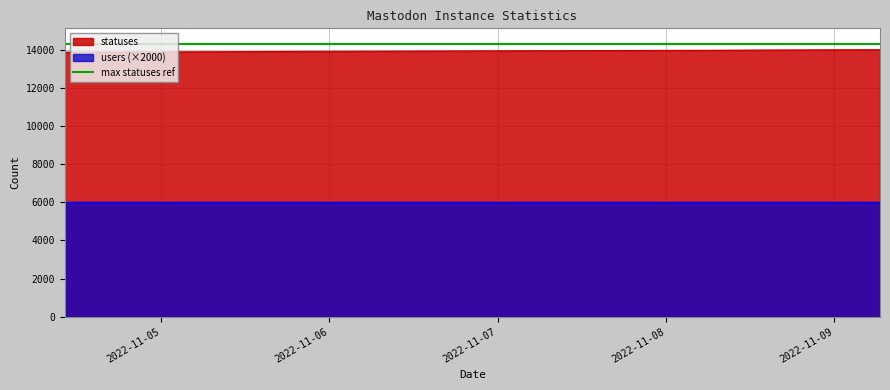

List the labels in order of value, largest first.

2022-11-09 06:35, 2022-11-09 04:03, 2022-11-09 02:11, 2022-11-08 21:20, 2022-11-08 18:32, 2022-11-08 15:24, 2022-11-08 12:51, 2022-11-08 09:23, 2022-11-08 06:30, 2022-11-08 04:00, 2022-11-08 02:00, 2022-11-07 21:22, 2022-11-07 18:27, 2022-11-07 15:24, 2022-11-07 12:50, 2022-11-07 09:22, 2022-11-07 06:28, 2022-11-07 04:00, 2022-11-07 02:00, 2022-11-06 21:19, 2022-11-06 18:26, 2022-11-06 15:24, 2022-11-06 12:40, 2022-11-06 09:22, 2022-11-06 06:27, 2022-11-06 03:50, 2022-11-06 02:06, 2022-11-05 21:18, 2022-11-05 18:26, 2022-11-05 15:21, 2022-11-05 12:38, 2022-11-05 09:21, 2022-11-05 06:27, 2022-11-05 03:49, 2022-11-05 02:03, 2022-11-04 21:19, 2022-11-04 18:28, 2022-11-04 15:25, 2022-11-04 13:09, 2022-11-04 10:13